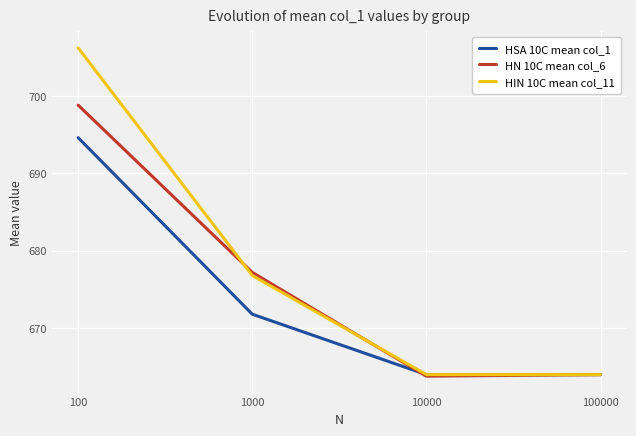

List the series in order of their overall mean, lowest first.

HSA 10C mean col_1, HN 10C mean col_6, HIN 10C mean col_11